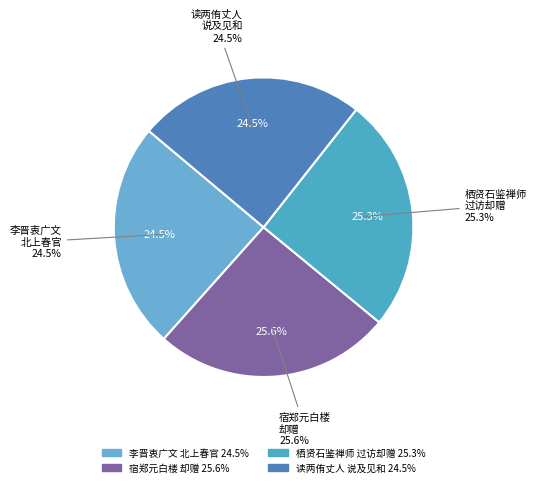

Count the number of slices in the pie.

4